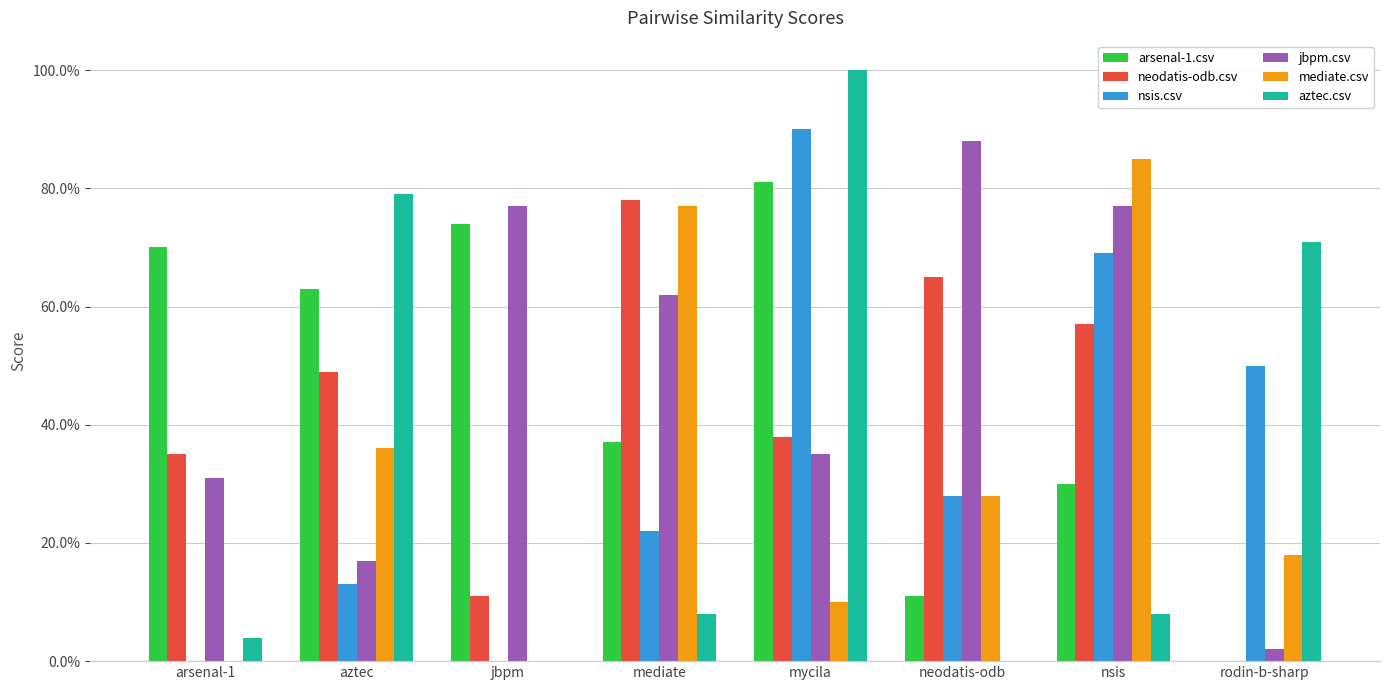

Are the bars horizontal?

No